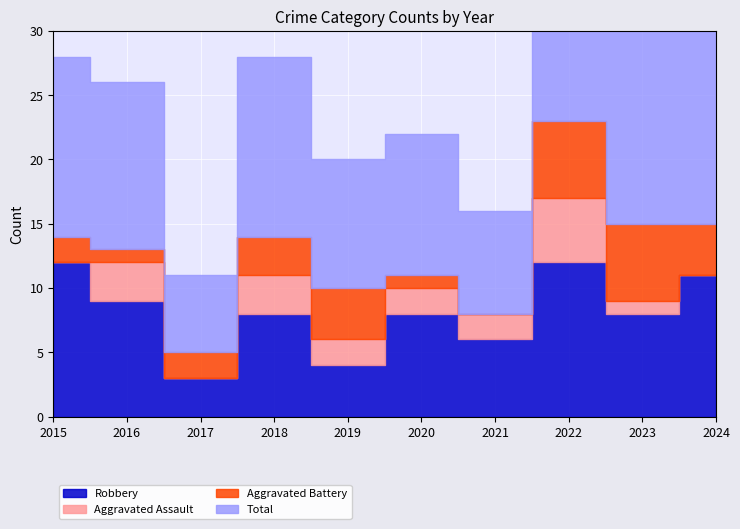

Is it true that Total equals 13 at 2021?

False